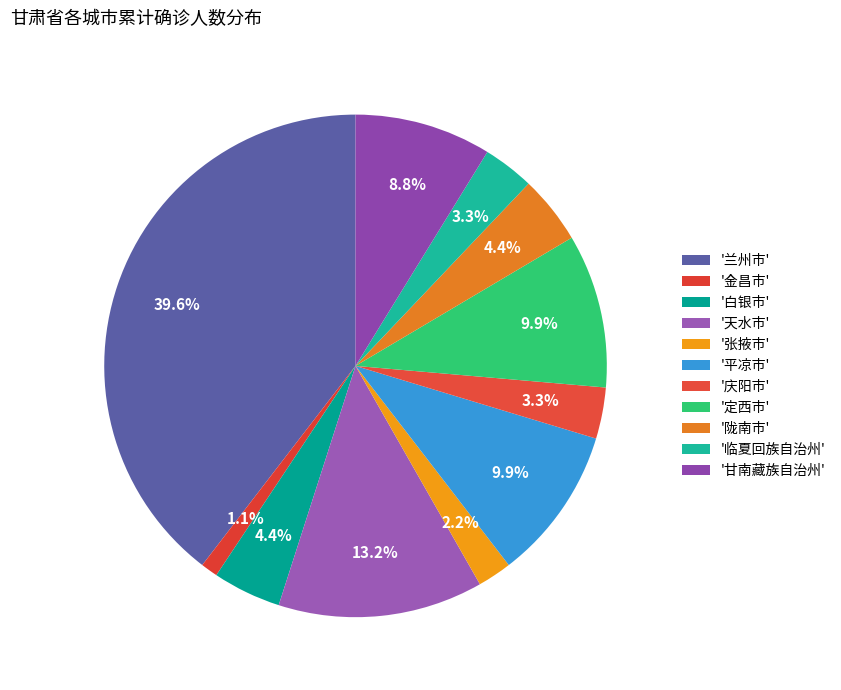

How many slices are in this pie chart?

11